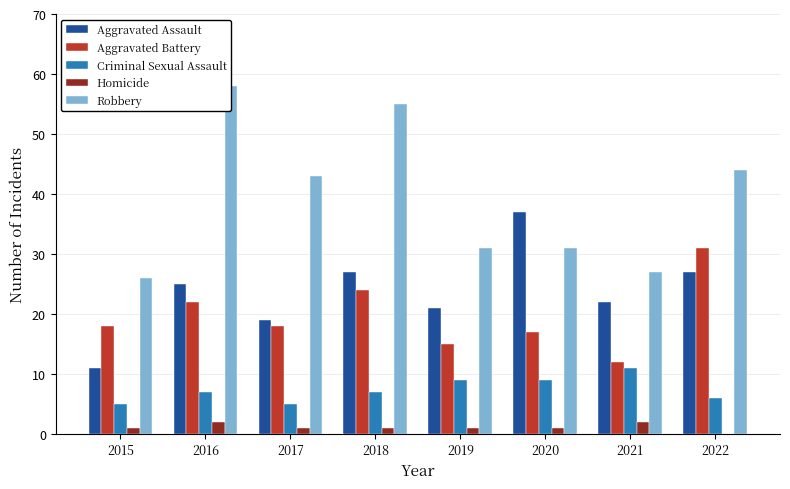

What are all the series names shown in the legend?

Aggravated Assault, Aggravated Battery, Criminal Sexual Assault, Homicide, Robbery